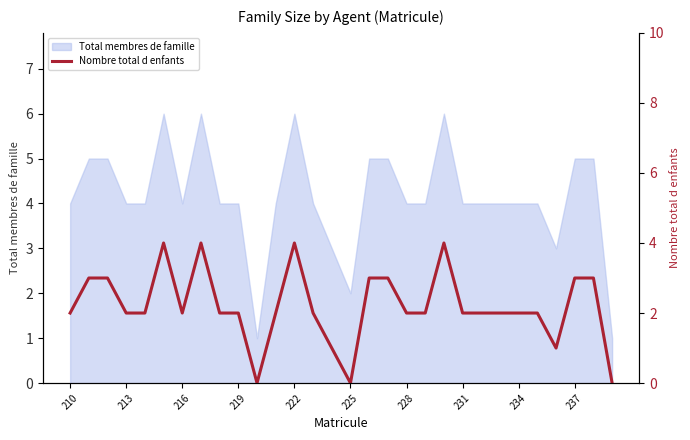

The value of Total membres de famille at 213 is 7. True or false?

False